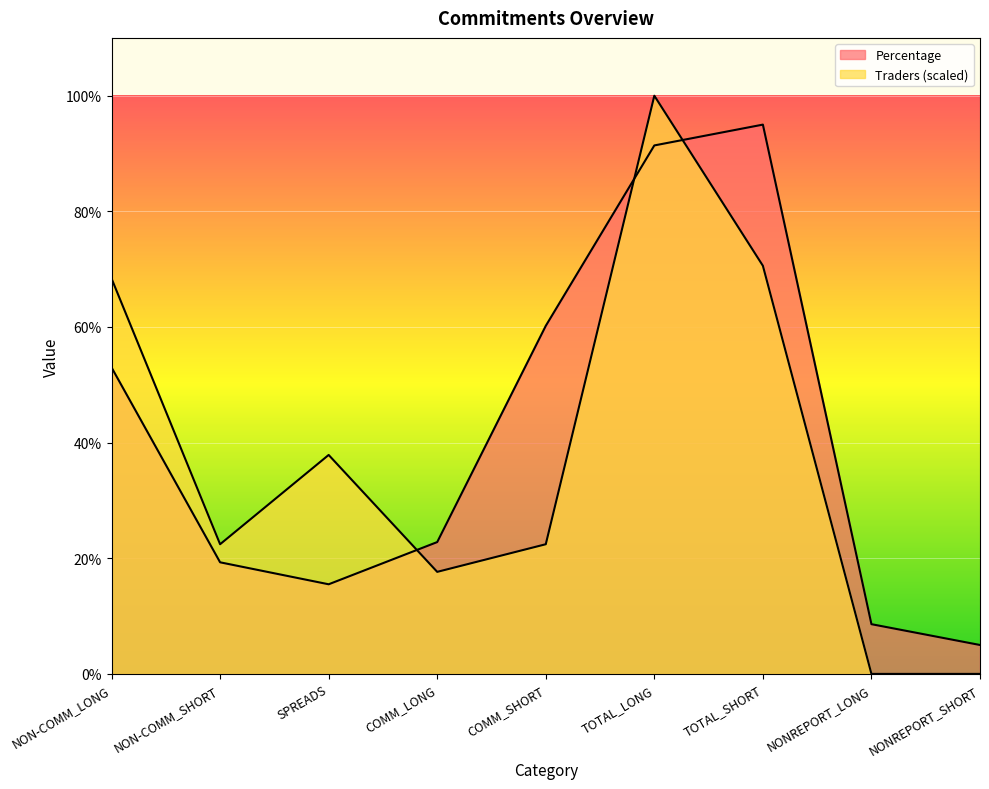

At which category is the sum across all series the highest?

TOTAL_LONG